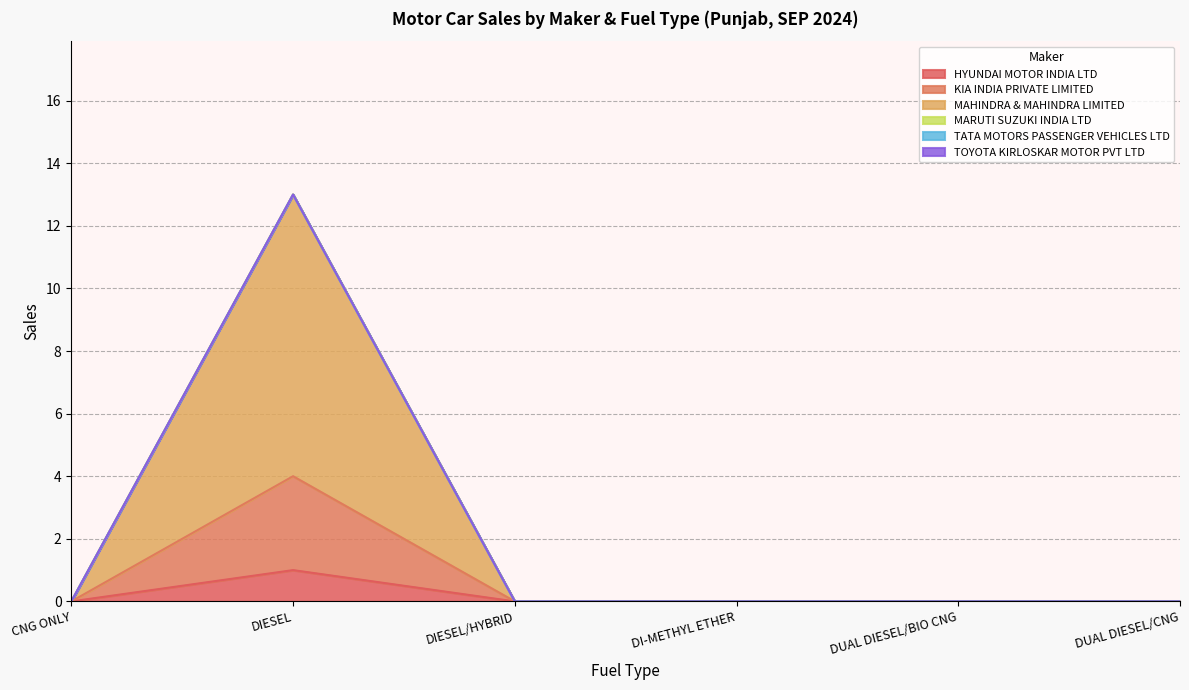

At which category is the sum across all series the highest?

DIESEL